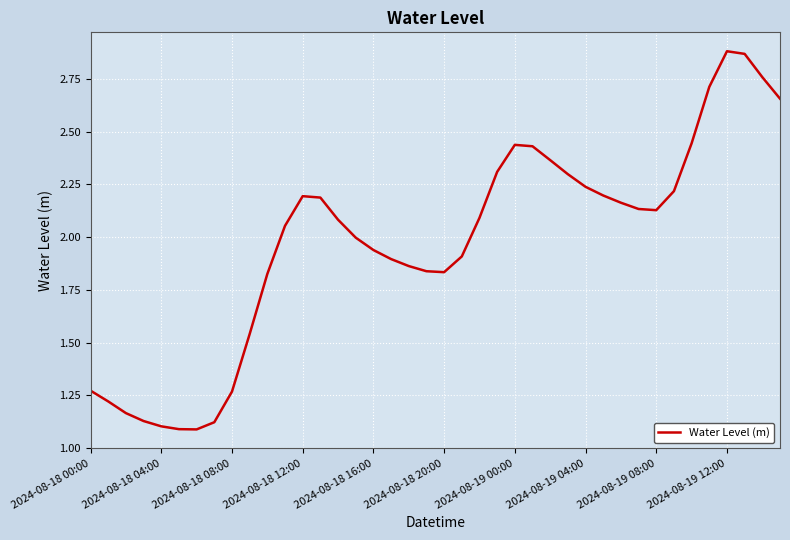

How many interior local valleys (lower than both neighbors) does the data have?

3